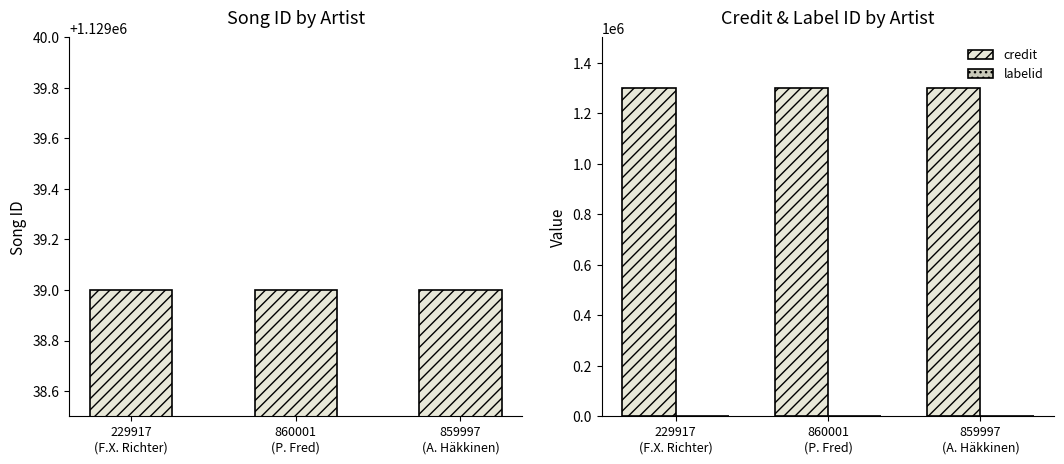

Is it true that credit equals 422766 at 229917
(F.X. Richter)?

False